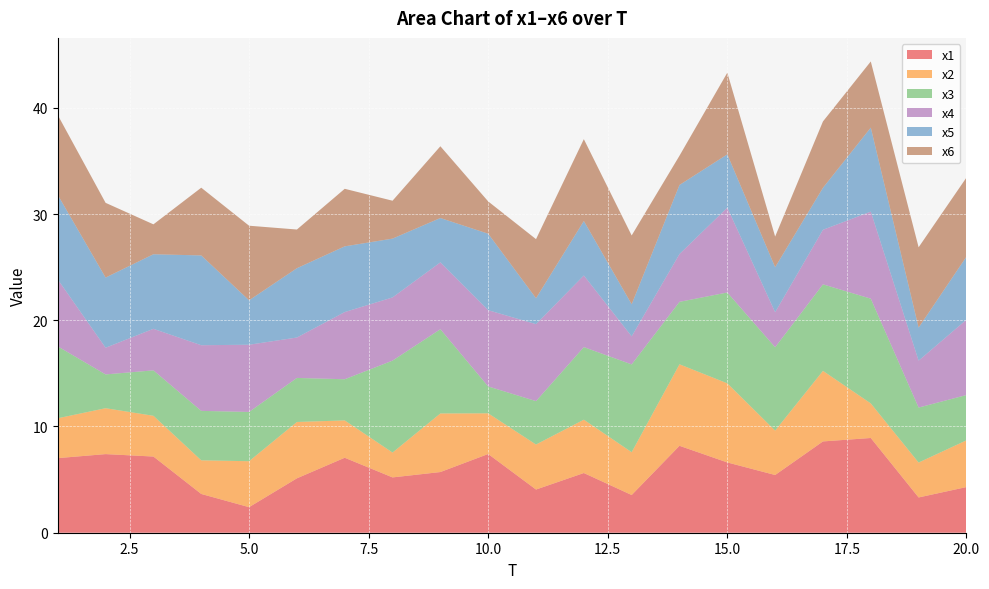

Reading left to right, extract all data points from this chart.

x1: 7.0	7.4	7.2	3.6	2.4	5.1	7.1	5.2	5.7	7.4	4.1	5.6	3.5	8.2	6.6	5.4	8.6	8.9	3.3	4.3
x2: 3.8	4.3	3.8	3.2	4.3	5.3	3.5	2.3	5.5	3.8	4.2	5.0	4.0	7.7	7.4	4.2	6.6	3.3	3.3	4.4
x3: 6.8	3.2	4.3	4.7	4.6	4.1	3.9	8.7	7.9	2.5	4.1	6.8	8.3	5.9	8.6	7.8	8.1	9.9	5.2	4.3
x4: 6.3	2.5	3.9	6.2	6.3	3.8	6.3	5.9	6.3	7.2	7.2	6.7	2.6	4.5	8.0	3.3	5.1	8.2	4.4	7.1
x5: 8.0	6.6	7.0	8.5	4.2	6.5	6.2	5.5	4.2	7.2	2.4	5.1	3.0	6.5	5.0	4.2	4.0	7.9	3.1	5.9
x6: 7.5	7.0	2.8	6.4	7.0	3.6	5.4	3.6	6.8	3.0	5.6	7.7	6.5	2.8	7.7	2.9	6.2	6.2	7.6	7.4